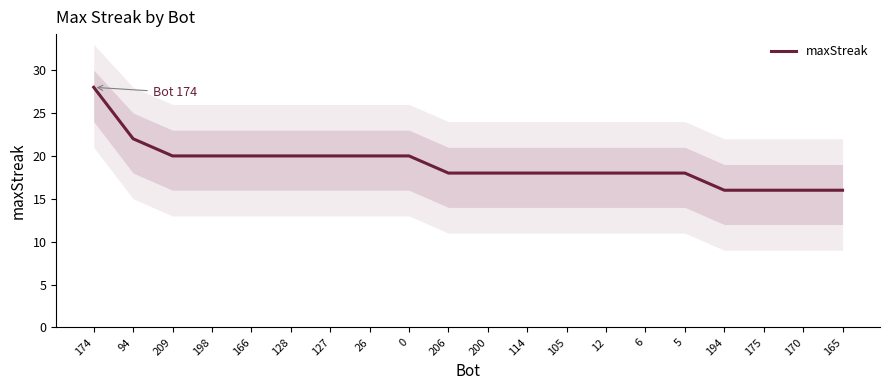

What is the difference between the maximum and minimum values?

12